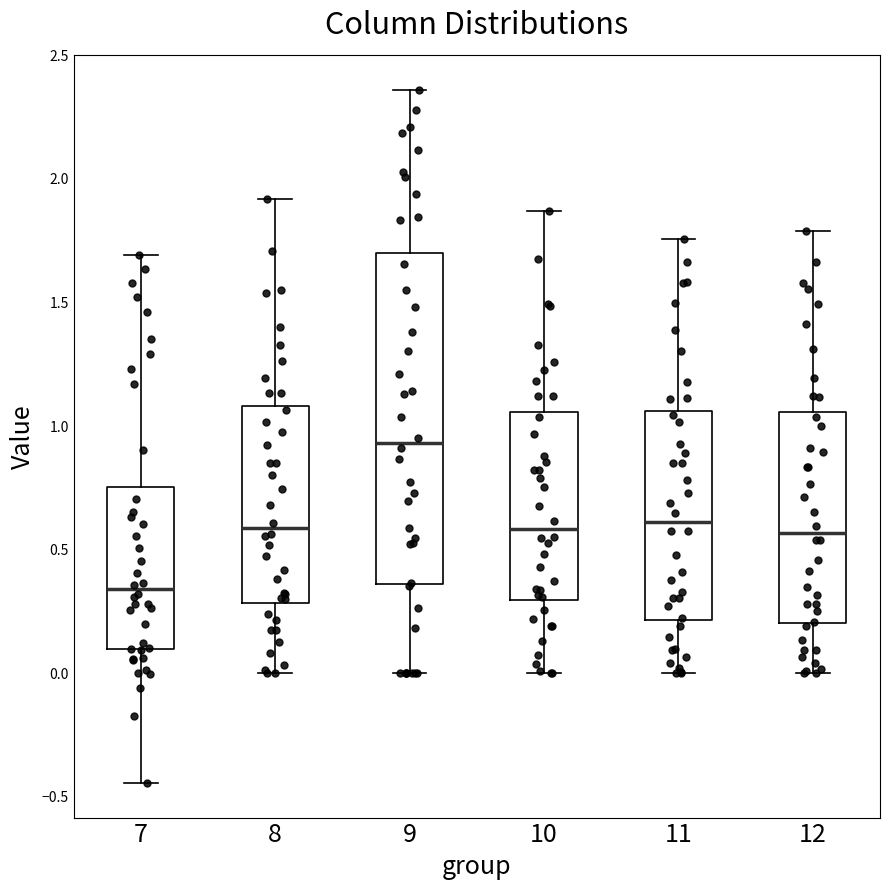

Which box is the tallest, from its lower edge to its upper edge?

9